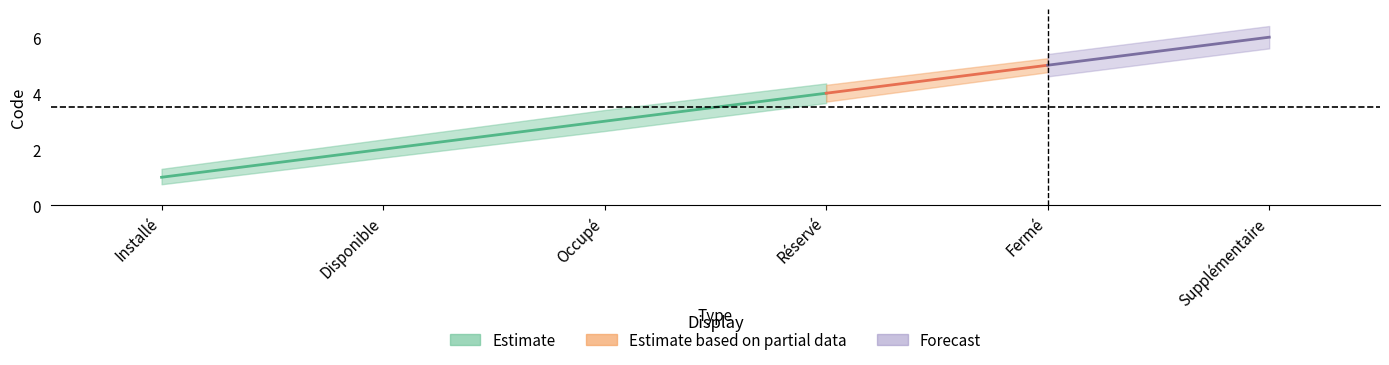

True or false: Estimate based on partial data and Estimate cross at least once.

False